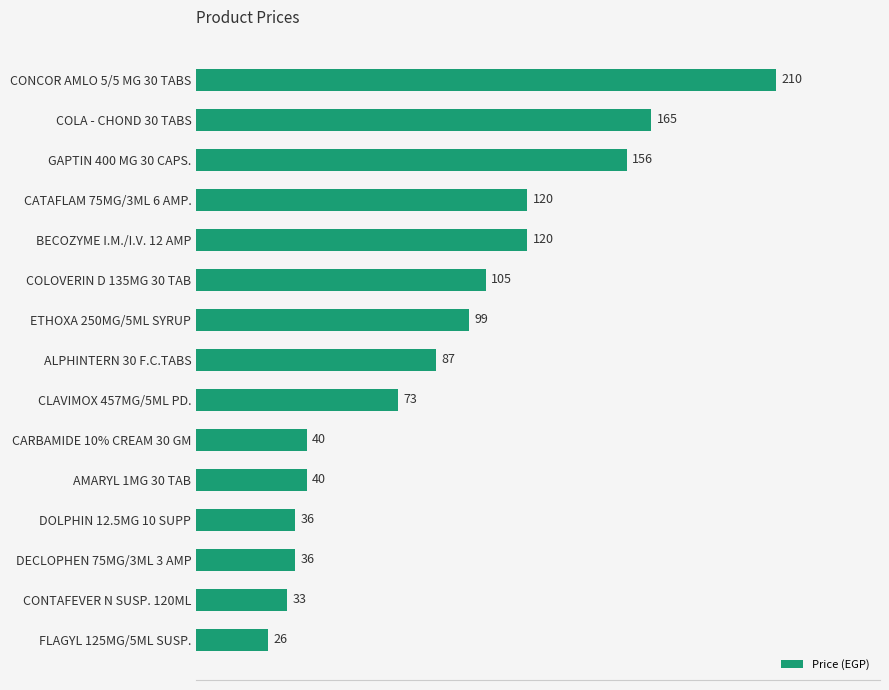

Reading bottom to top, list all the values displayed in this chart.

26	33	36	36	40	40	73	87	99	105	120	120	156	165	210